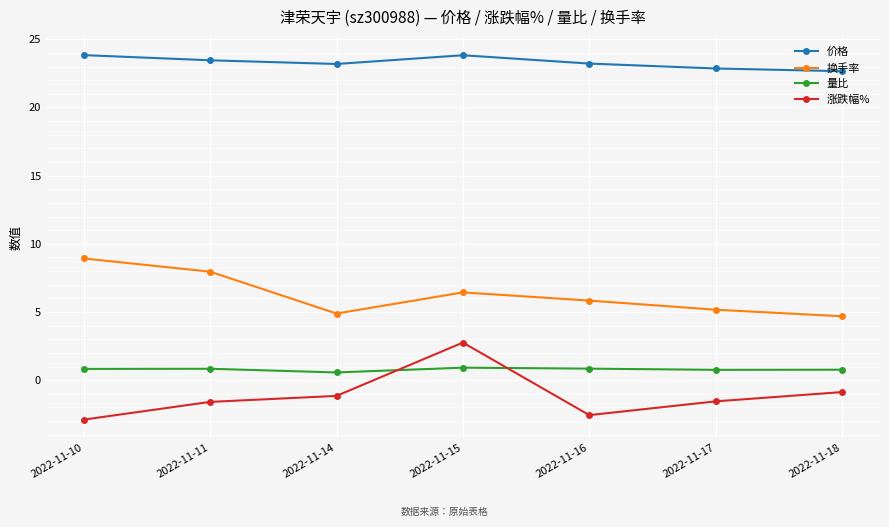

What is the sum of all 价格 values?

163.1